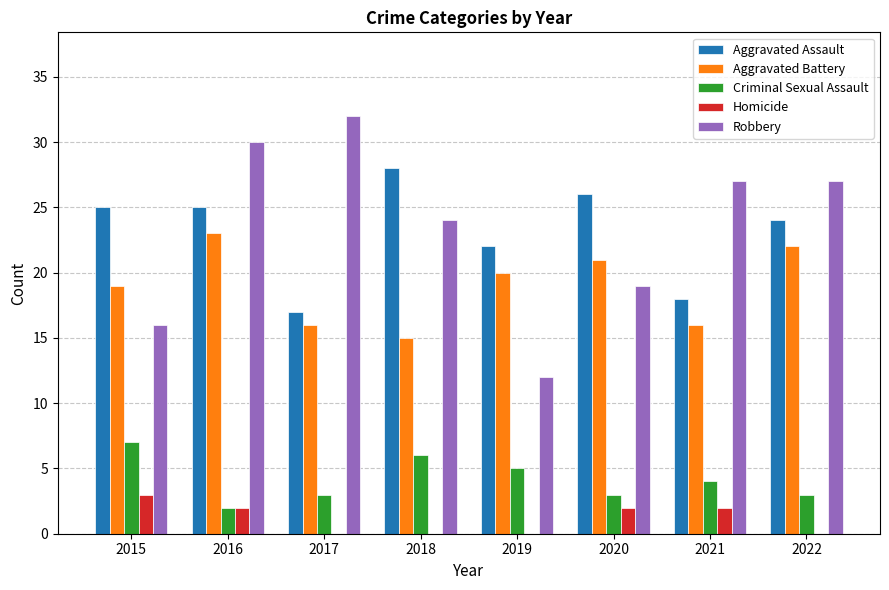

Is the value of Homicide at 2015 greater than the value of Robbery at 2019?

No